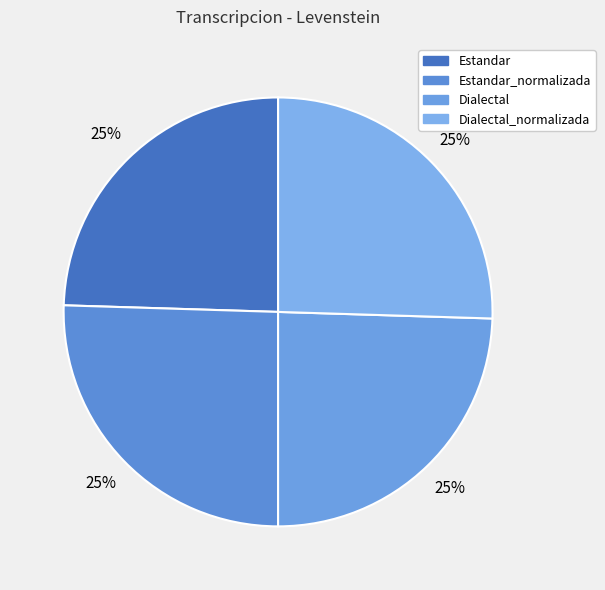

To the nearest percent, what is the combined percentage of Estandar_normalizada and Estandar?

50%